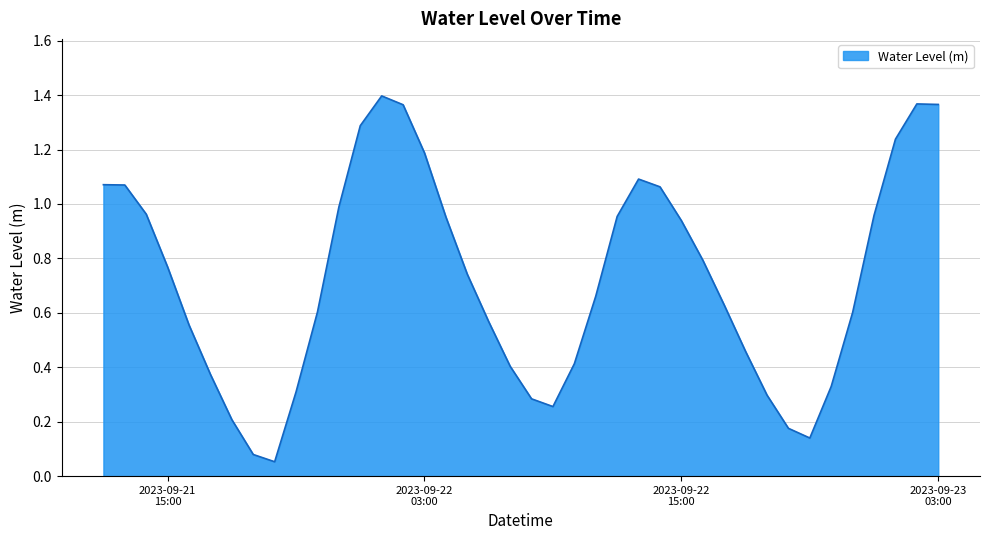

What is the difference between the maximum and minimum values?

1.3